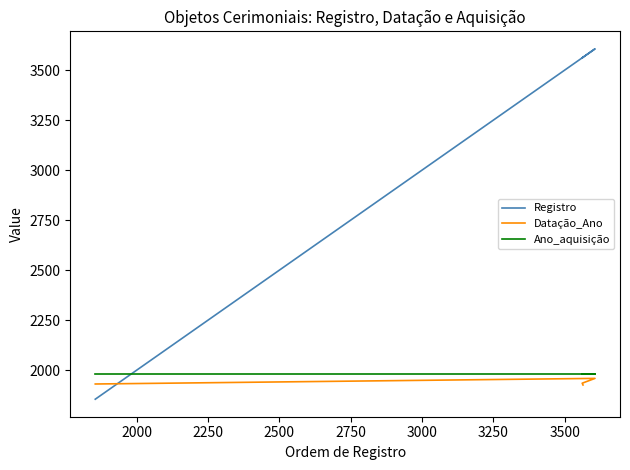

How many series are shown in this chart?

3